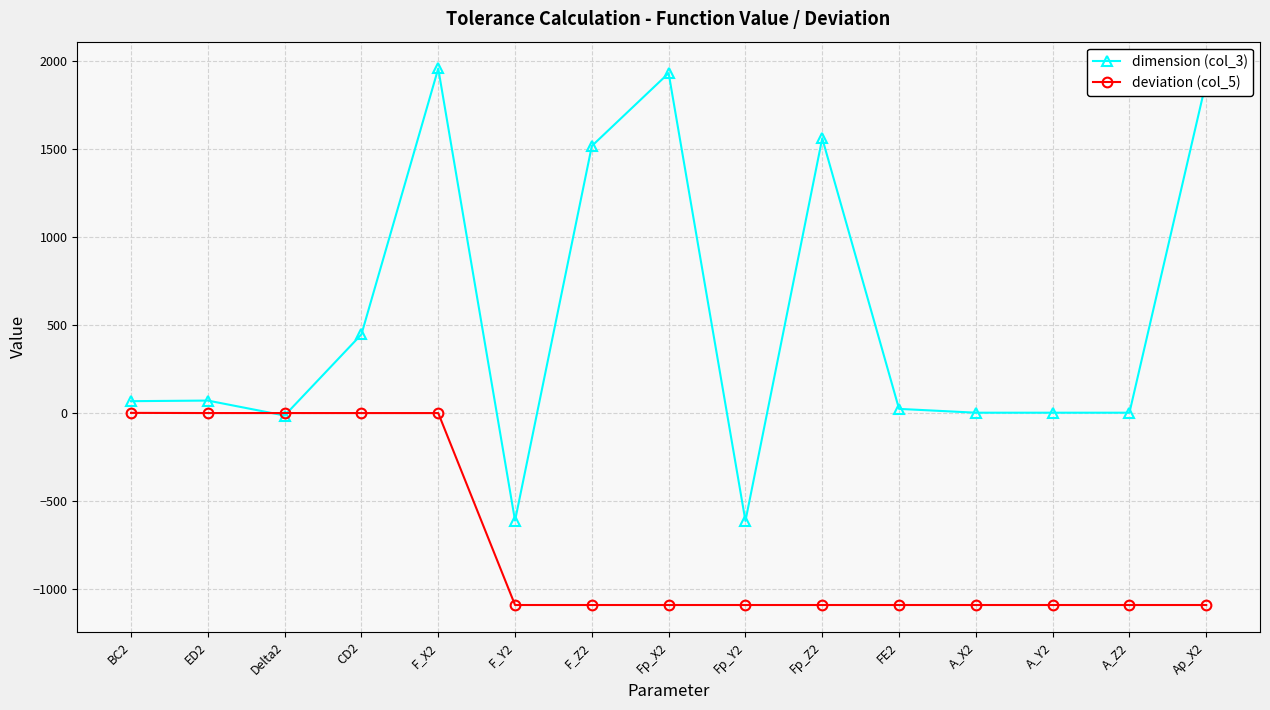

What is the approximate value of dimension (col_3) at Delta2?

-15.3